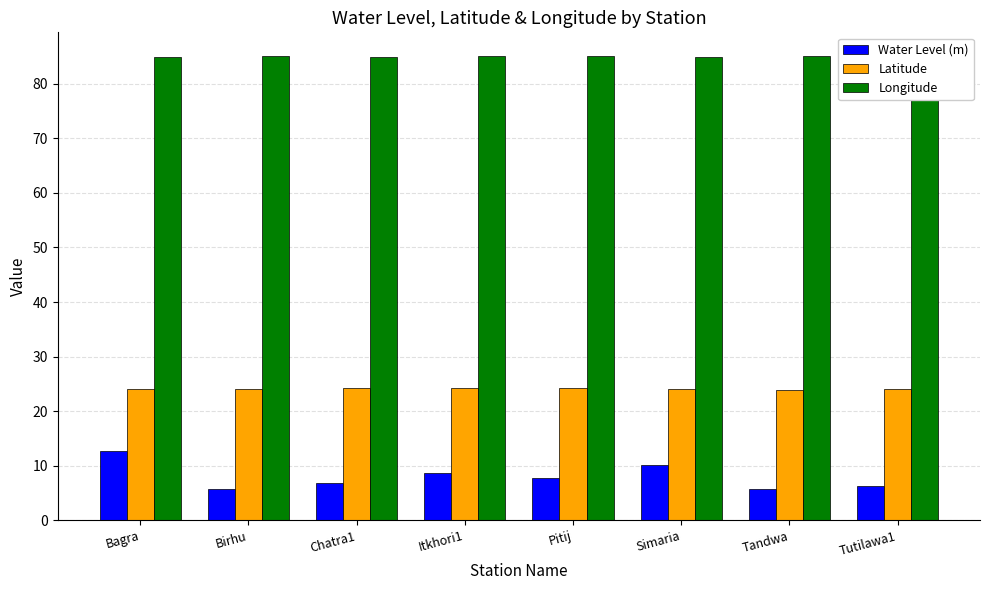

At how many categories does at least one series exceed 83?

8